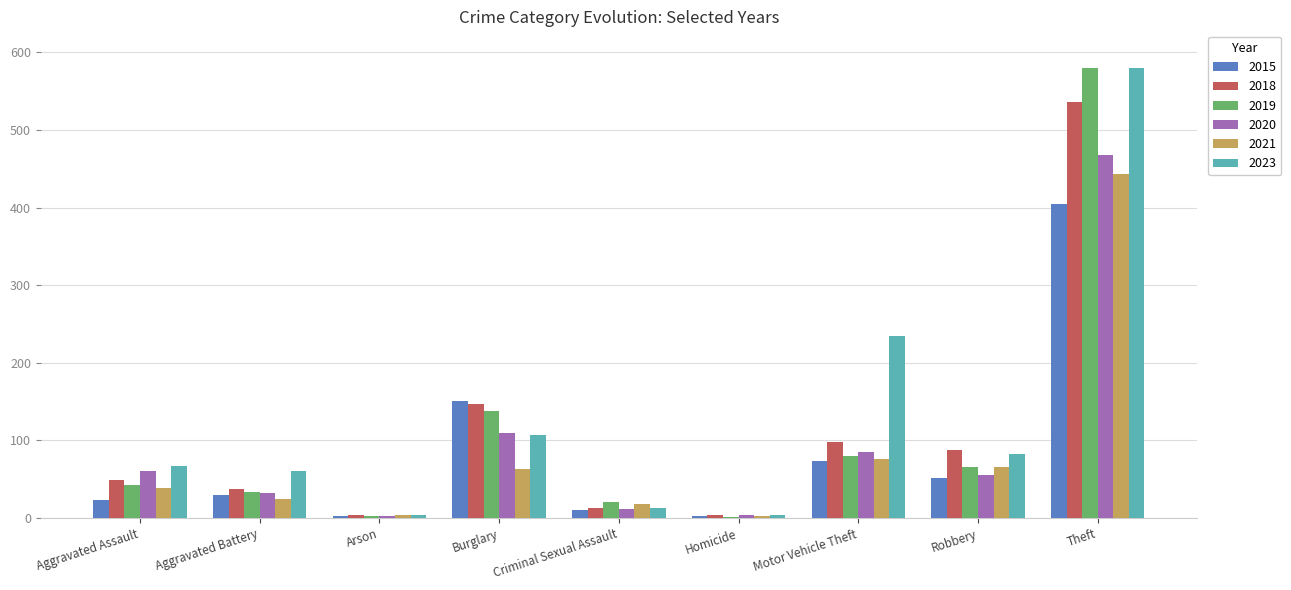

What is the sum of the 2015 values at Aggravated Assault and Aggravated Battery?

53